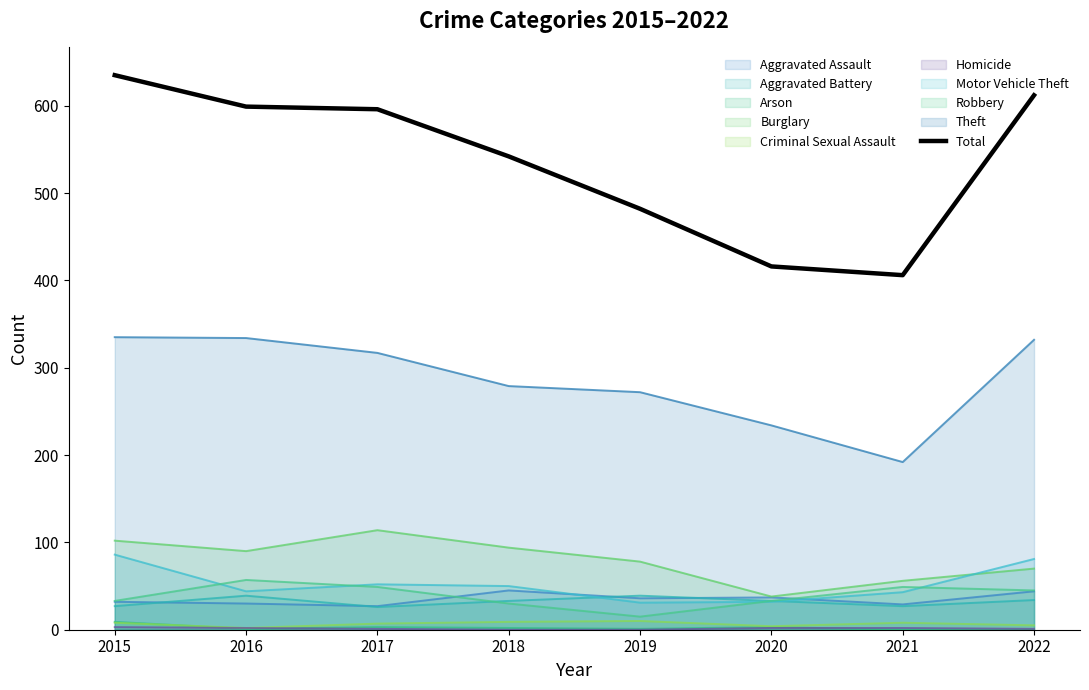

What is the value of the 3rd point from the left?

596